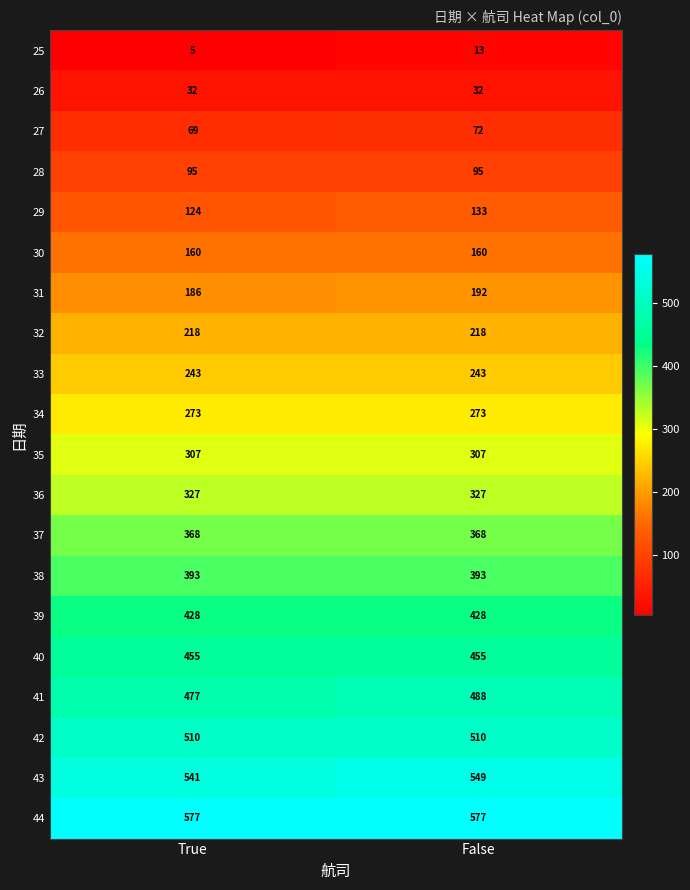

Between True and False, which series saw the biggest shift?

41